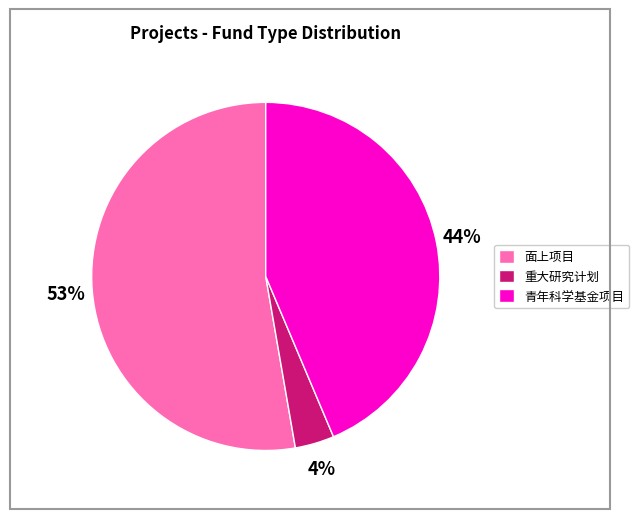

How many slices are in this pie chart?

3